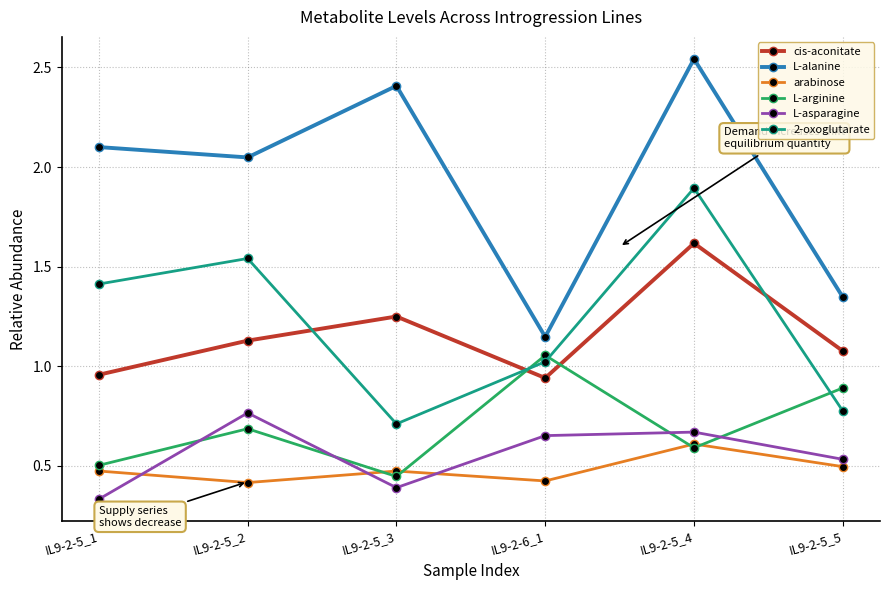

How many categories are shown in the chart?

6